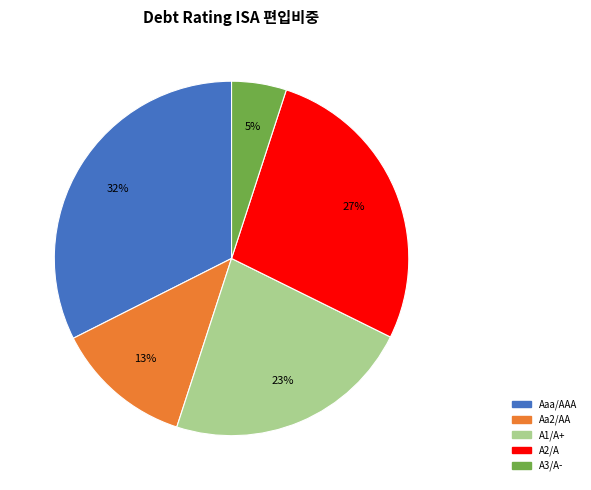

To the nearest percent, what is the combined percentage of Aaa/AAA and Aa2/AA?

45%